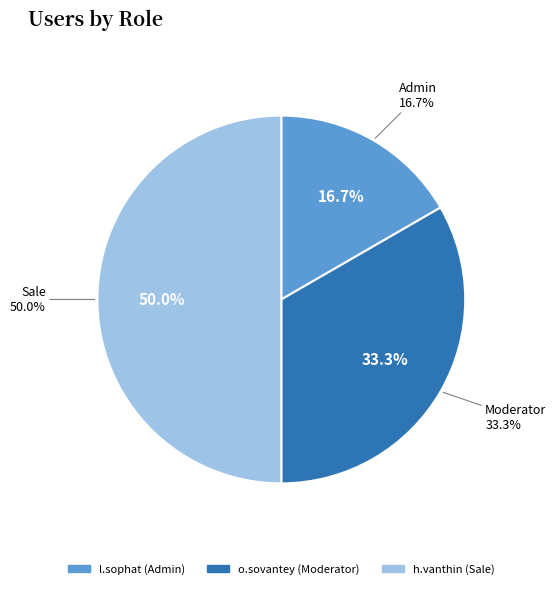

Is it true that o.sovantey is 45% of the pie?

False